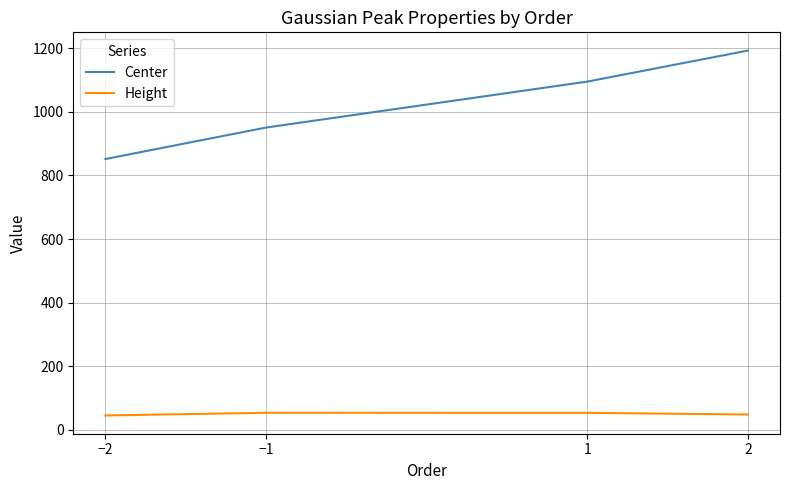

Rank the series by their average value, from highest to lowest.

Center, Height